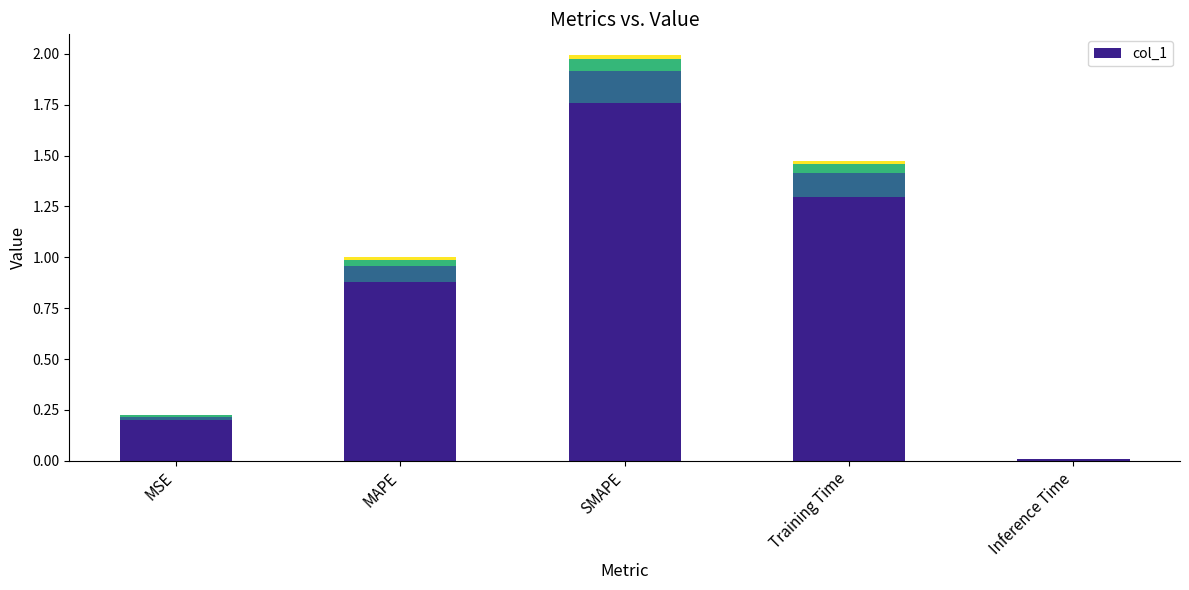

Reading right to left, list all the values displayed in this chart.

Inference Time=0.0	Training Time=1.5	SMAPE=2.0	MAPE=1.0	MSE=0.2